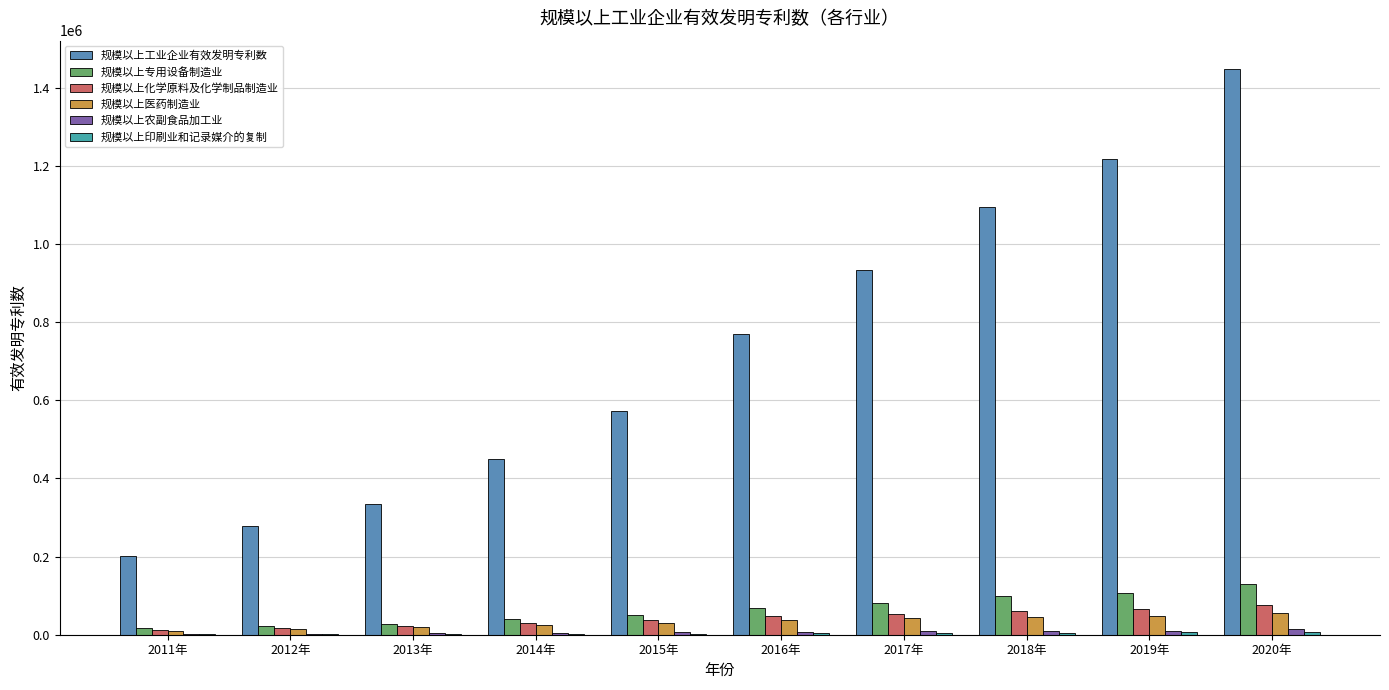

Which label corresponds to the largest value in the chart?

2020年